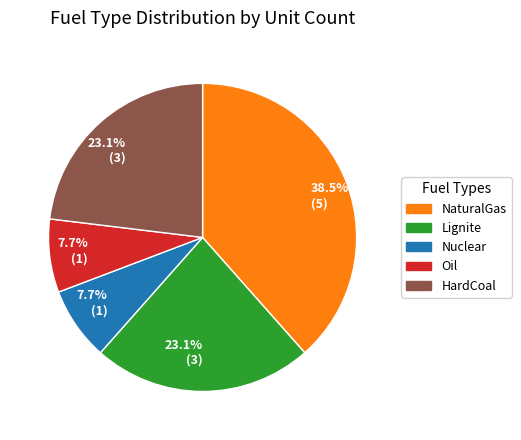

Does any single category account for the majority?

No